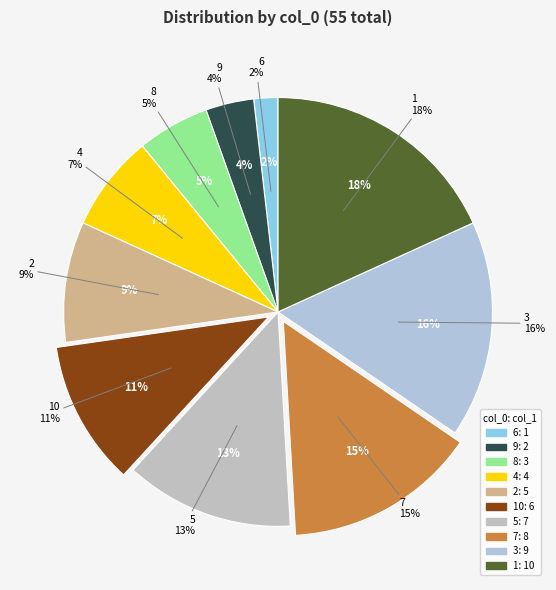

What percentage do 8 and 4 together represent?

12.7%